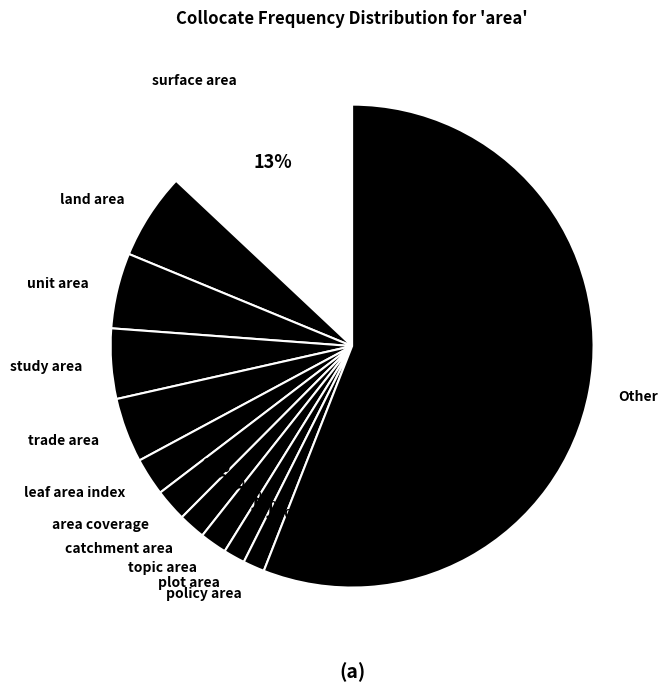

Which slice is the largest?

Other